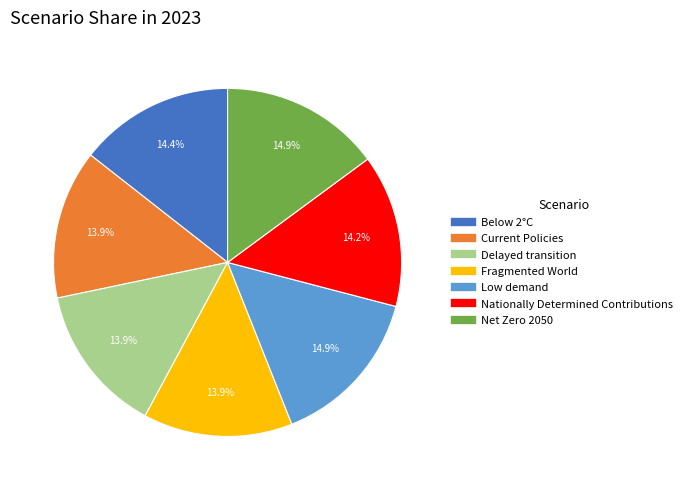

Is there a majority slice in this chart?

No